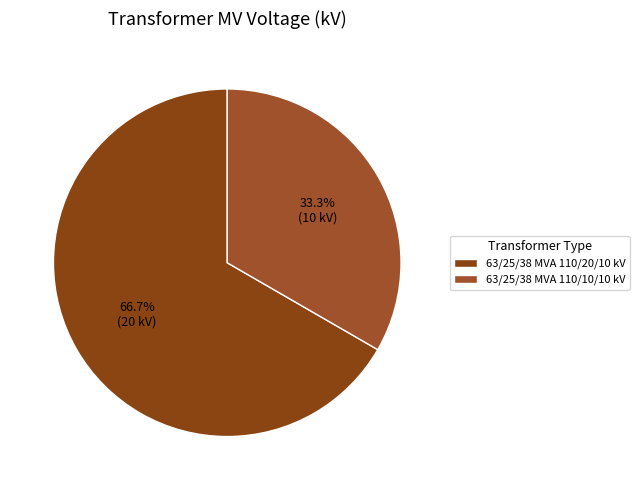

Is the sum of 63/25/38 MVA 110/10/10 kV and 63/25/38 MVA 110/20/10 kV greater than half?

Yes